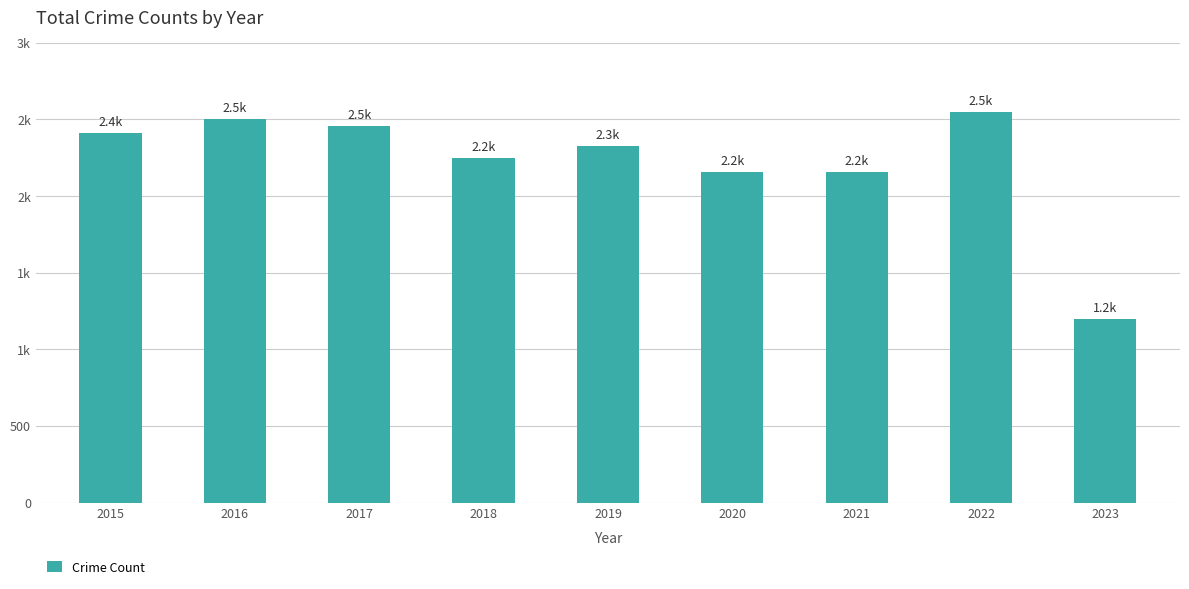

Which label corresponds to the largest value in the chart?

2022